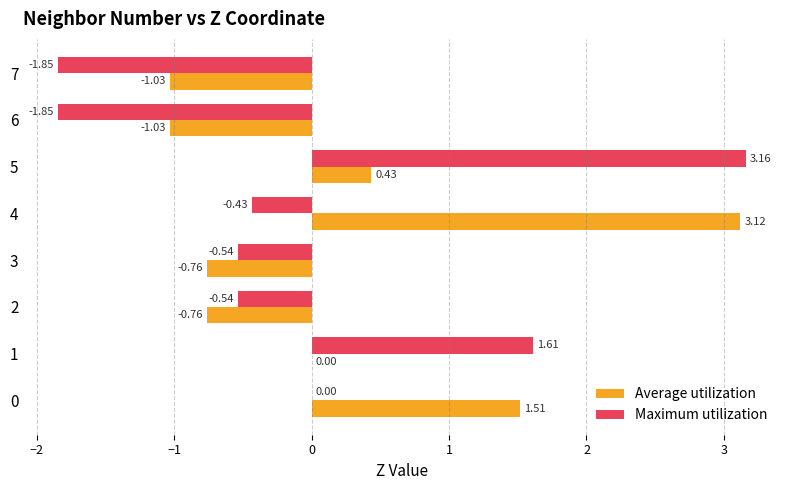

What are all the series names shown in the legend?

Average utilization, Maximum utilization